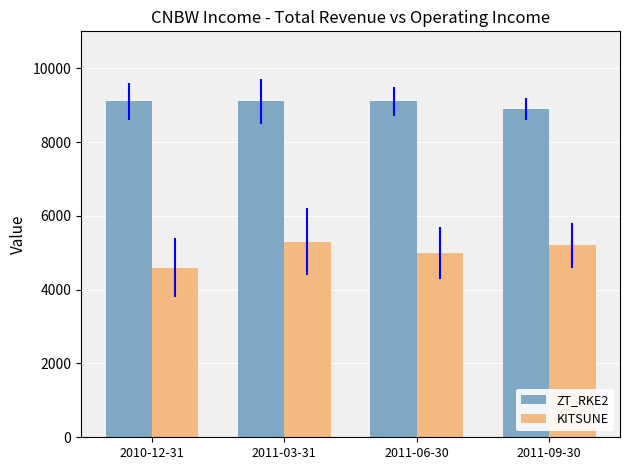

Reading right to left, transcribe all the data shown in this chart.

ZT_RKE2: 2011-09-30=8900	2011-06-30=9100	2011-03-31=9100	2010-12-31=9100
KITSUNE: 2011-09-30=5200	2011-06-30=5000	2011-03-31=5300	2010-12-31=4600